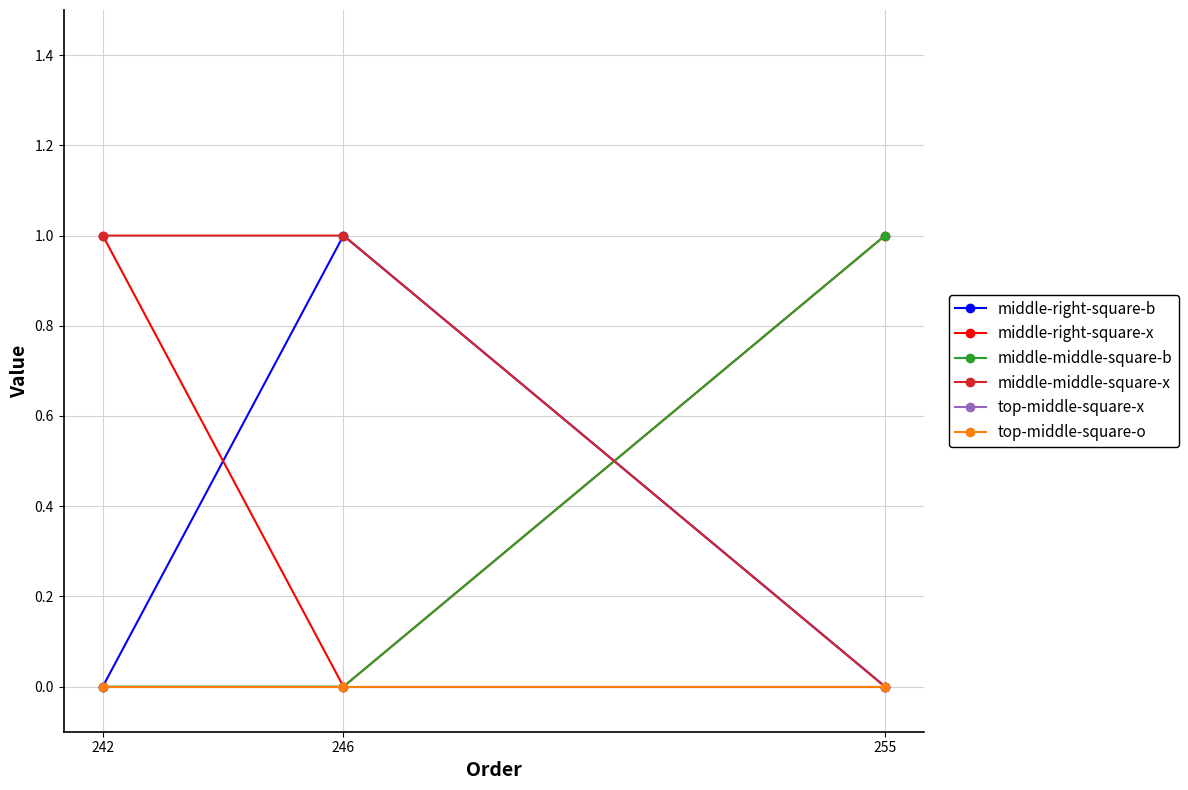

Count the middle-middle-square-b values in the range 0 to 1.

3